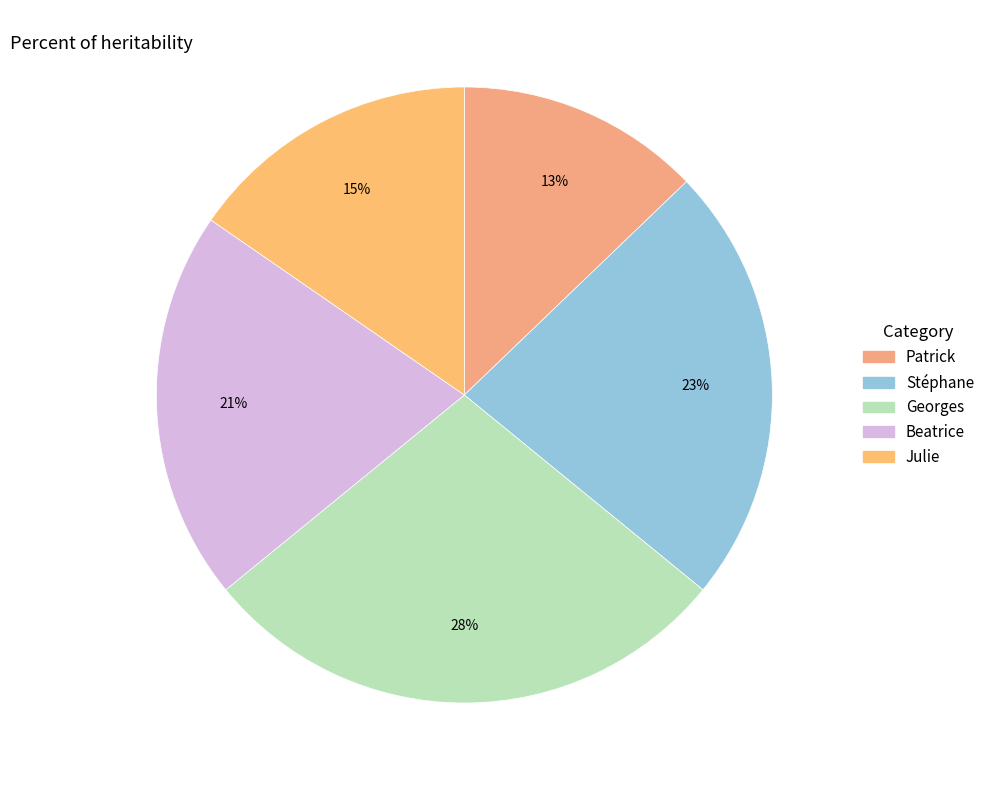

What percentage do Patrick and Julie together represent?

28.2%